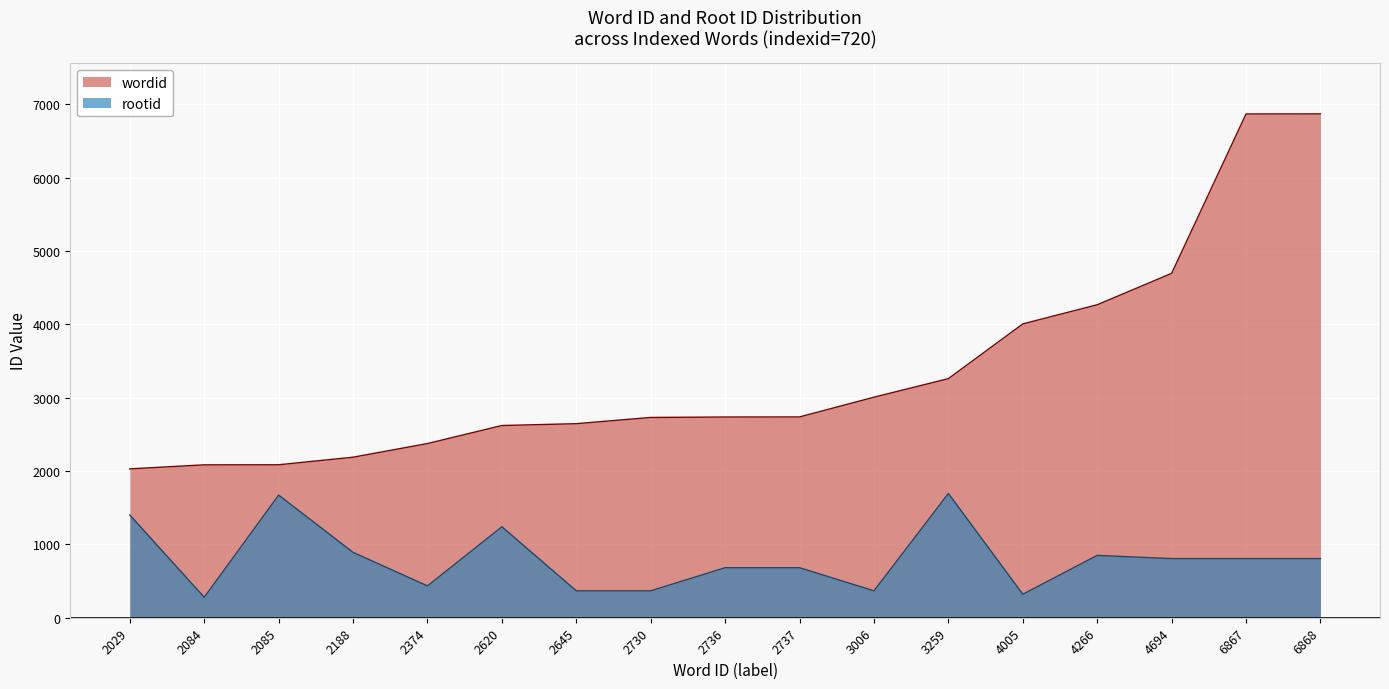

What is the value of the wordid point at the 3rd from the left?

2085